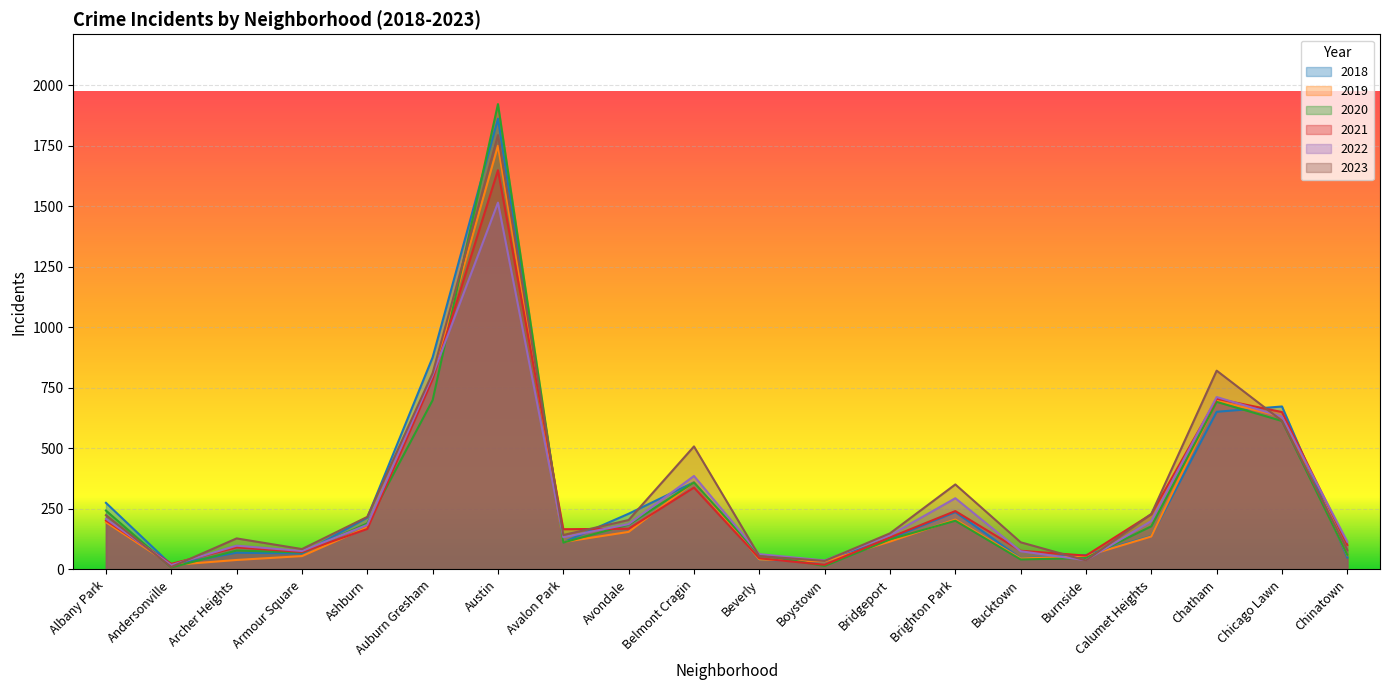

What is the sum of all 2022 values?

5913